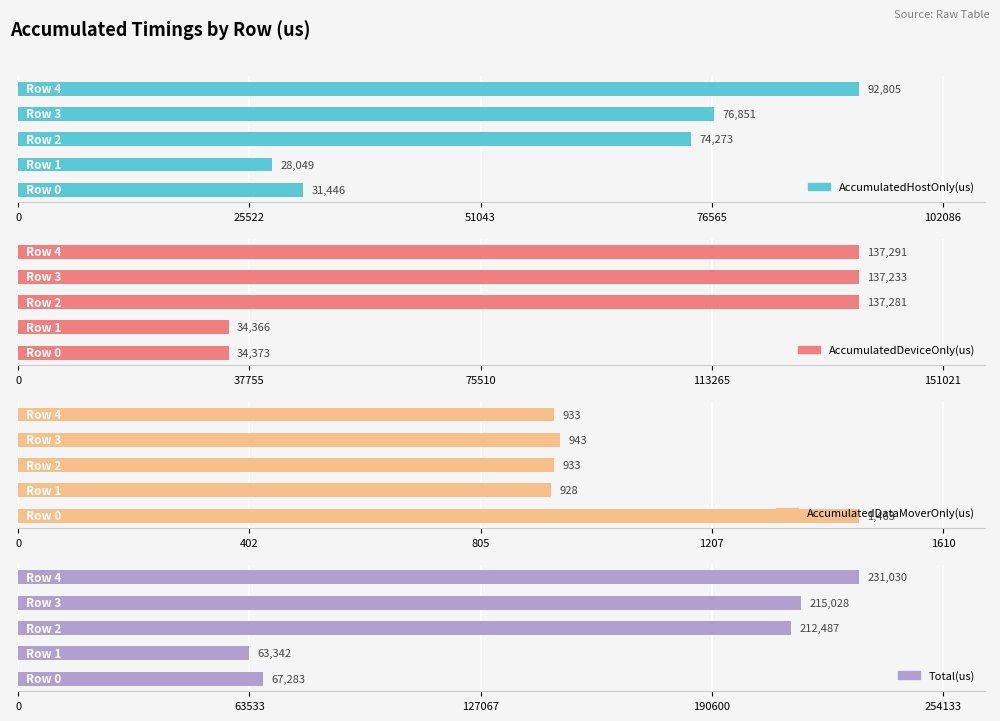

How many values in the AccumulatedDataMoverOnly(us) series are below 933?

2